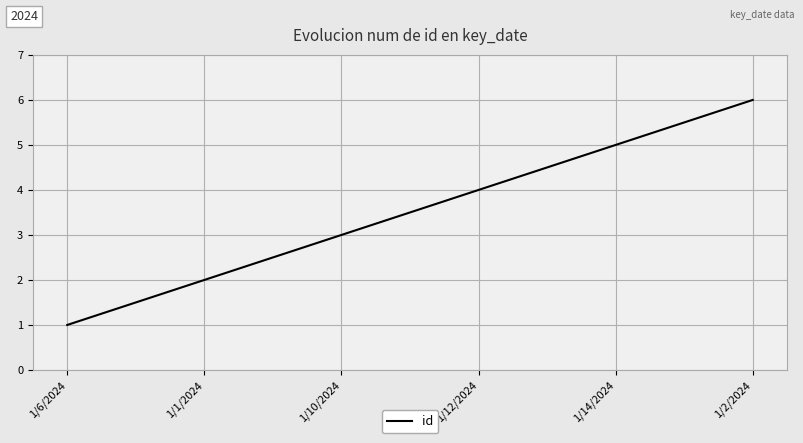

Between 1/1/2024 and 1/12/2024, which is larger?

1/12/2024